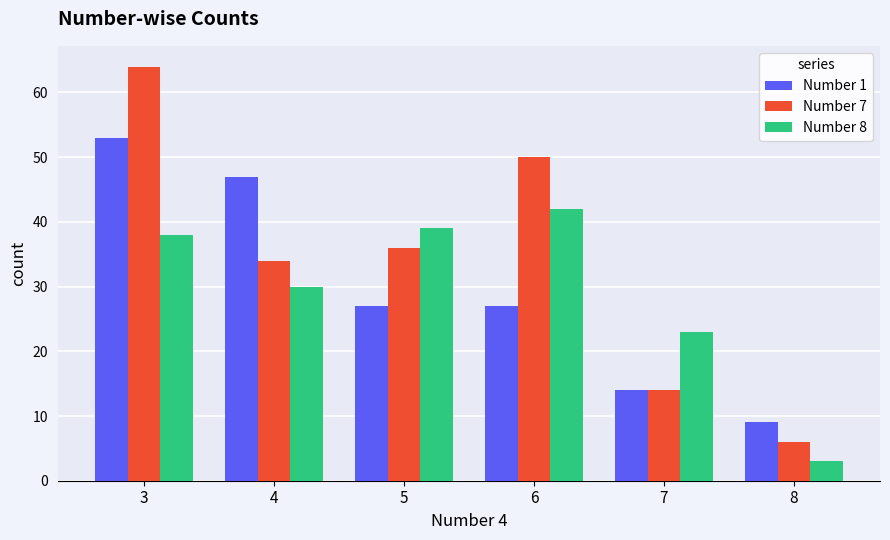

Which series has the largest total across all categories?

Number 7